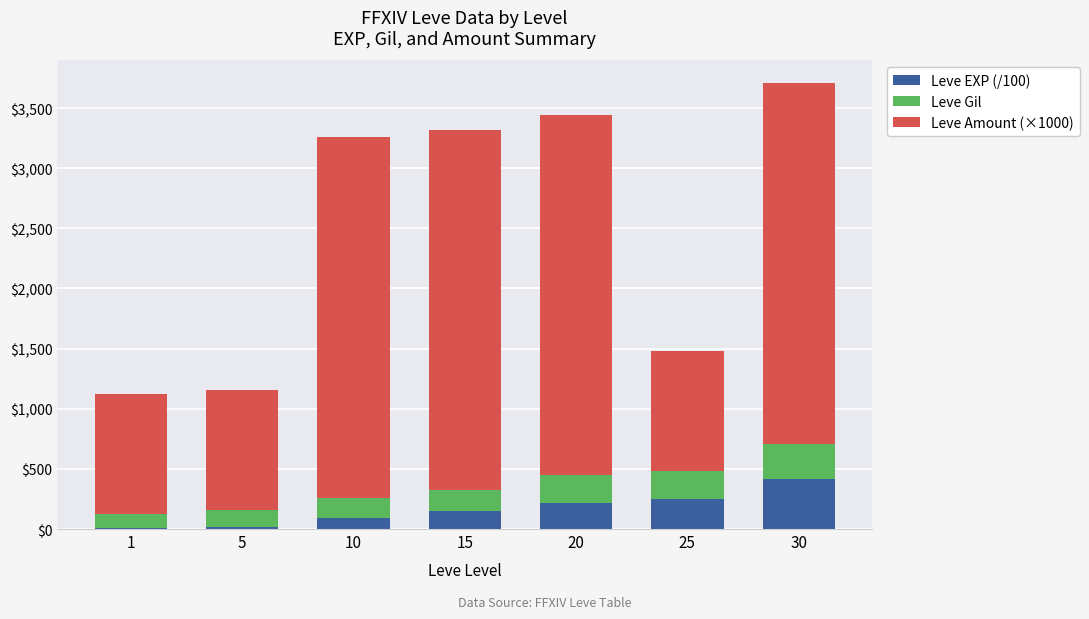

What are all the series names shown in the legend?

Leve EXP (/100), Leve Gil, Leve Amount (×1000)